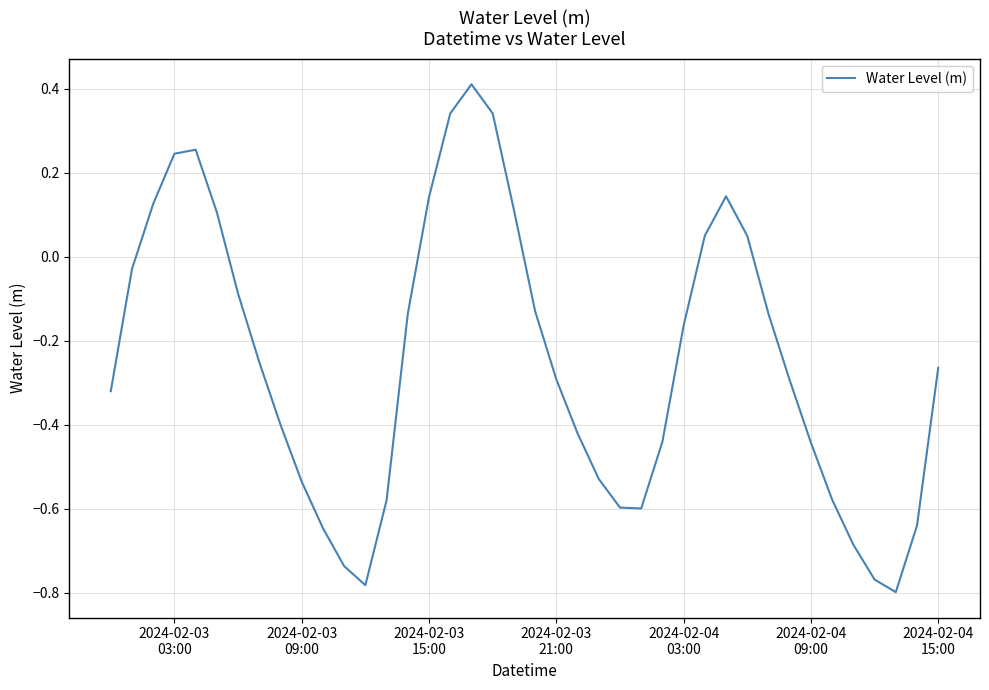

What is the difference between the maximum and second lowest values?

1.2